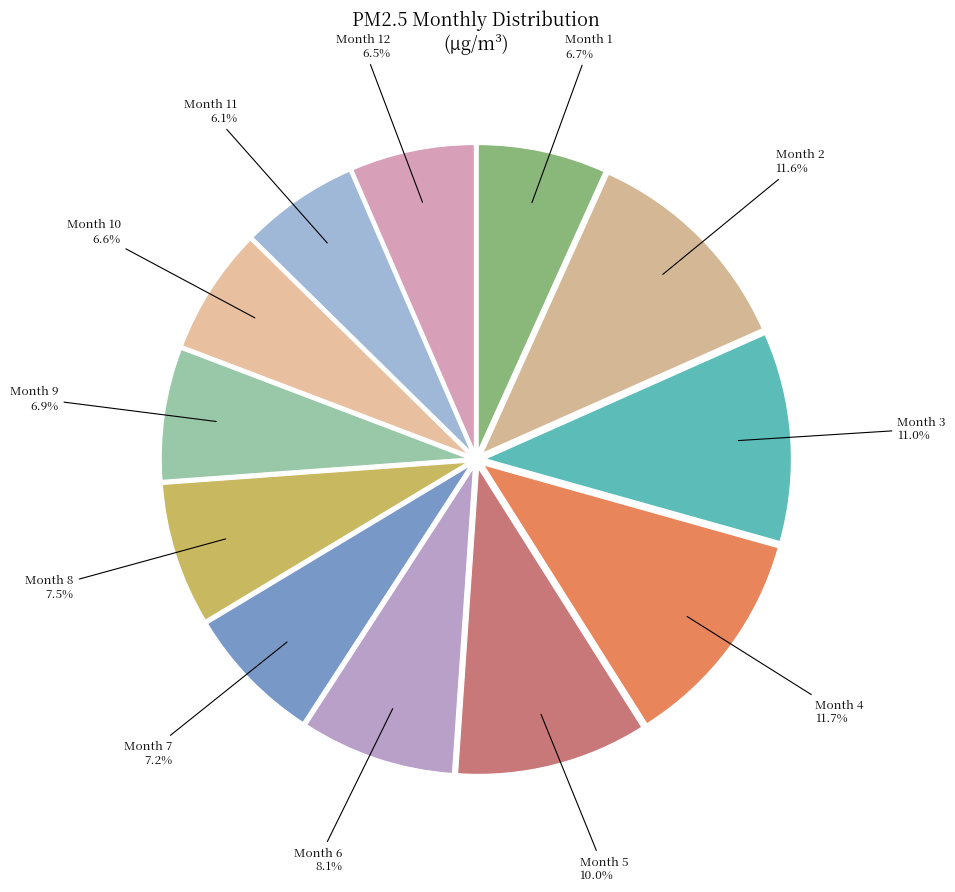

What is the ratio of the value at Month 6 to the value at Month 11?

1.3